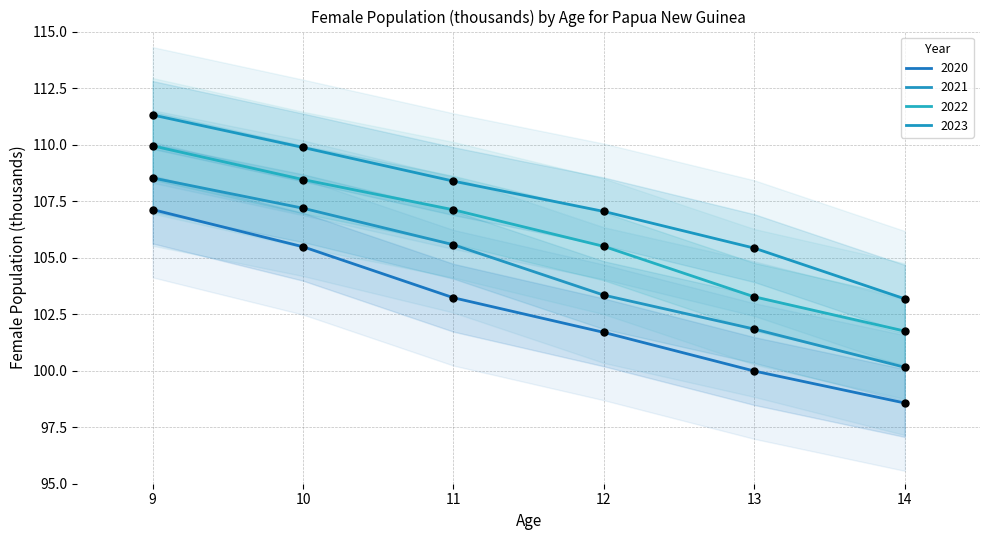

At how many categories does at least one series exceed 102?

6